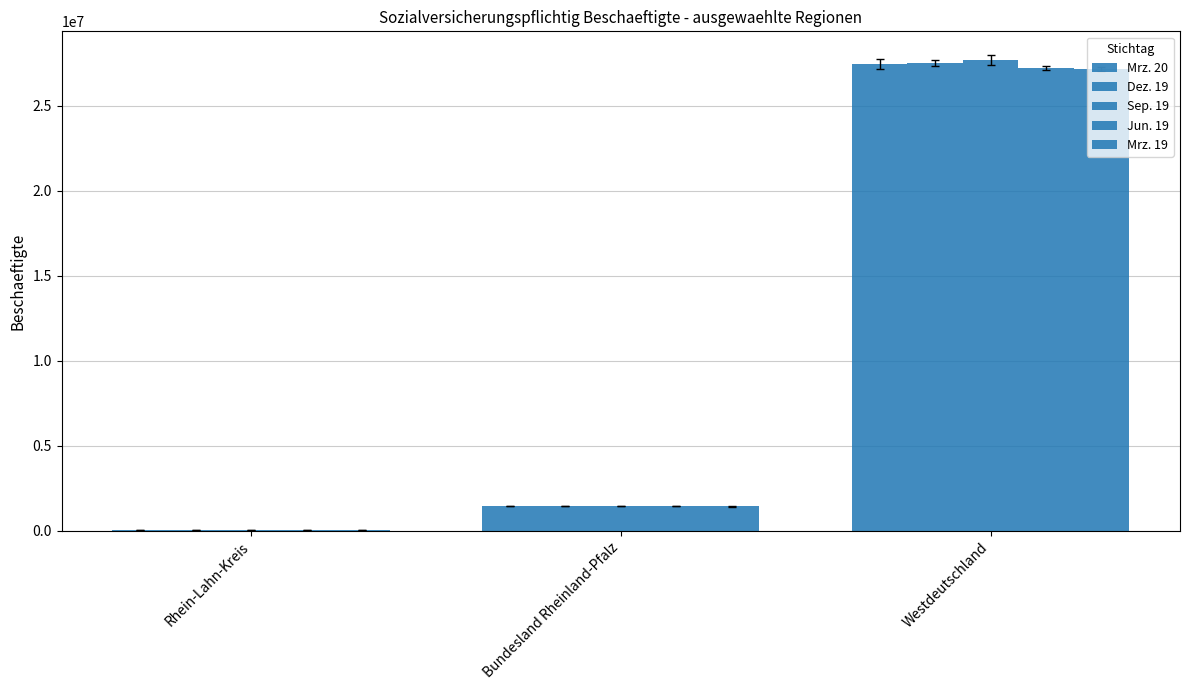

How many series are shown in this chart?

5